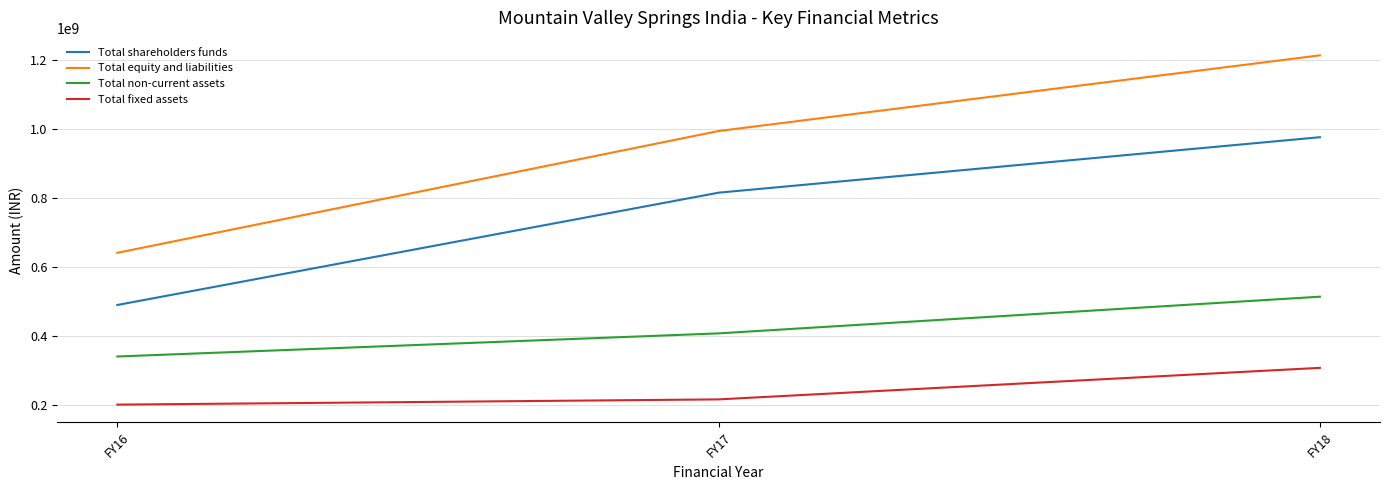

How many lines are shown in the chart?

4